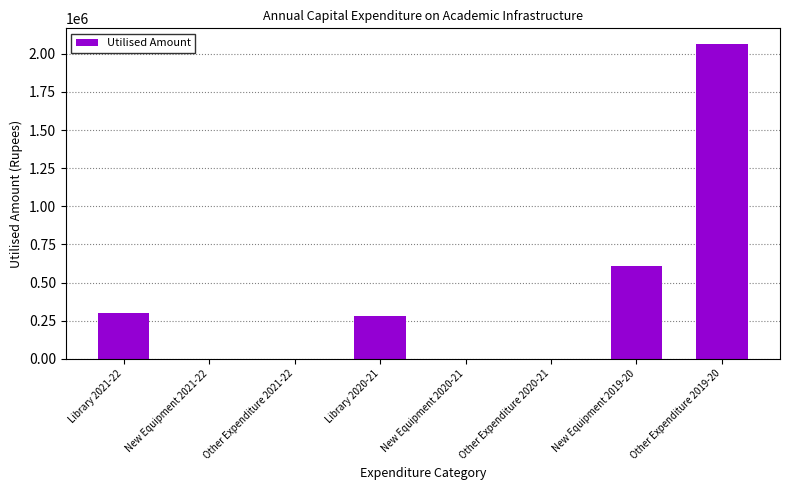

What is the greatest value displayed?

2064055